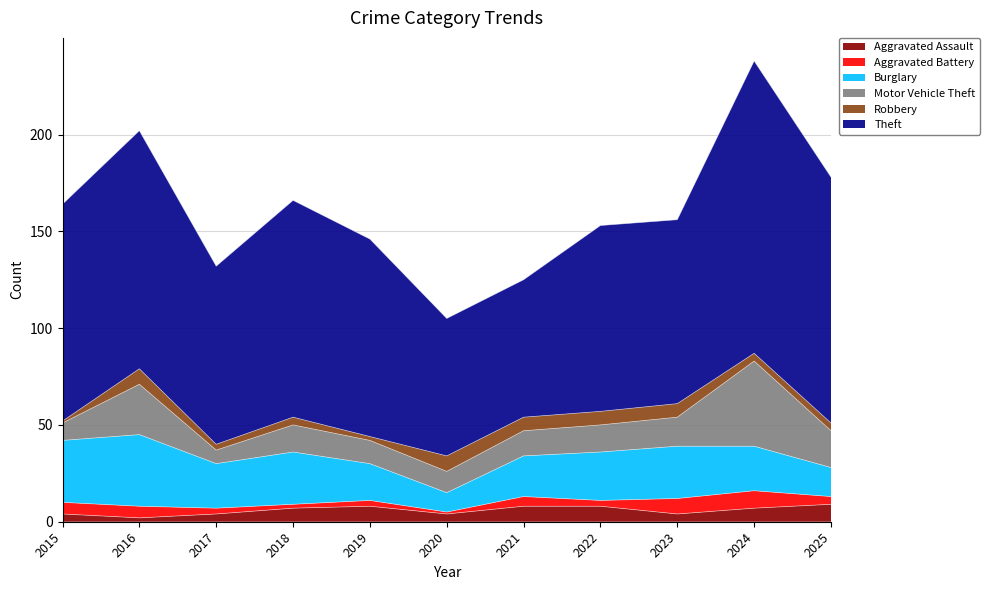

How many lines are shown in the chart?

6